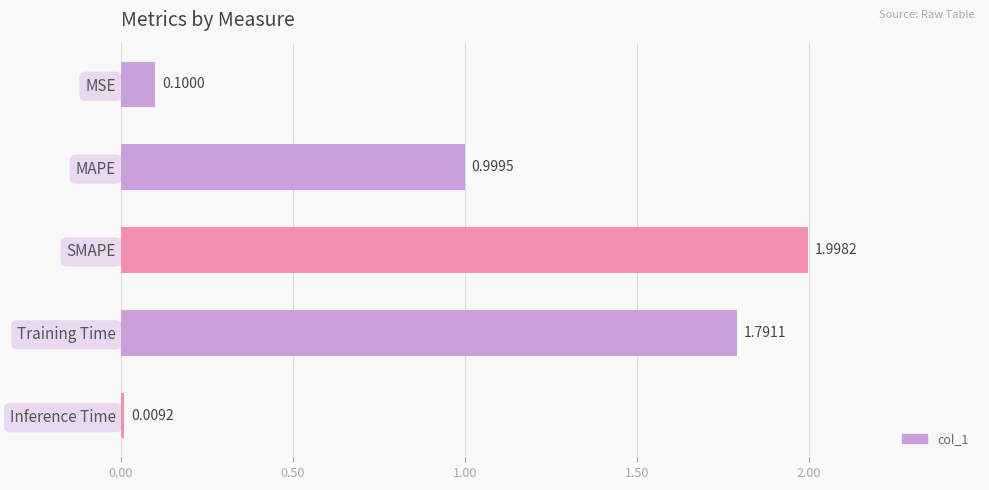

List the labels in order of value, smallest first.

Inference Time, MSE, MAPE, Training Time, SMAPE